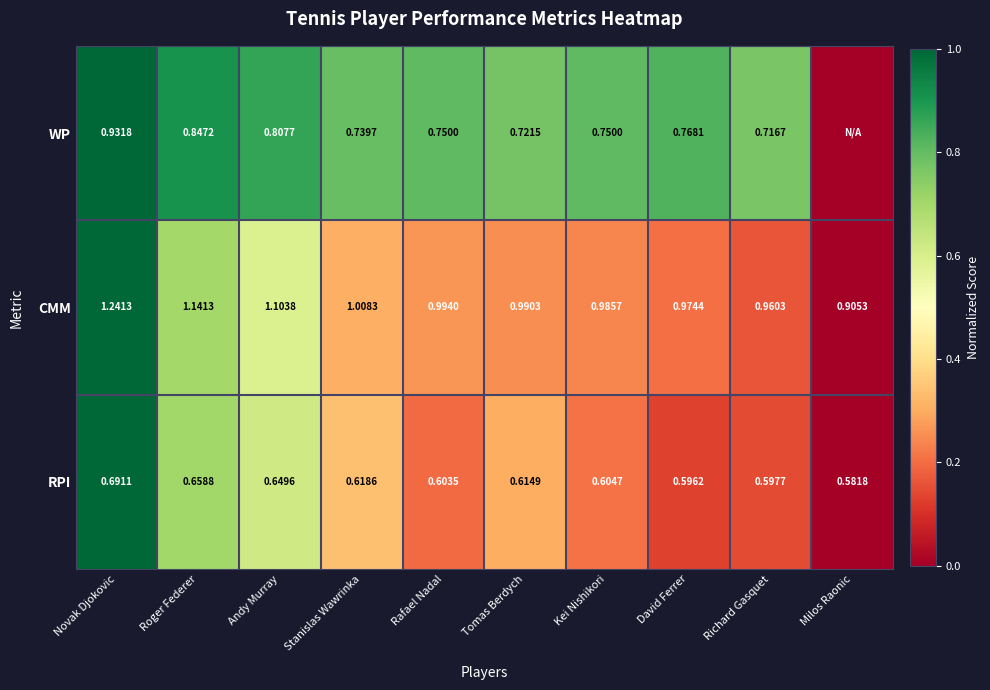

Between Novak Djokovic and Stanislas Wawrinka, which series saw the biggest shift?

CMM